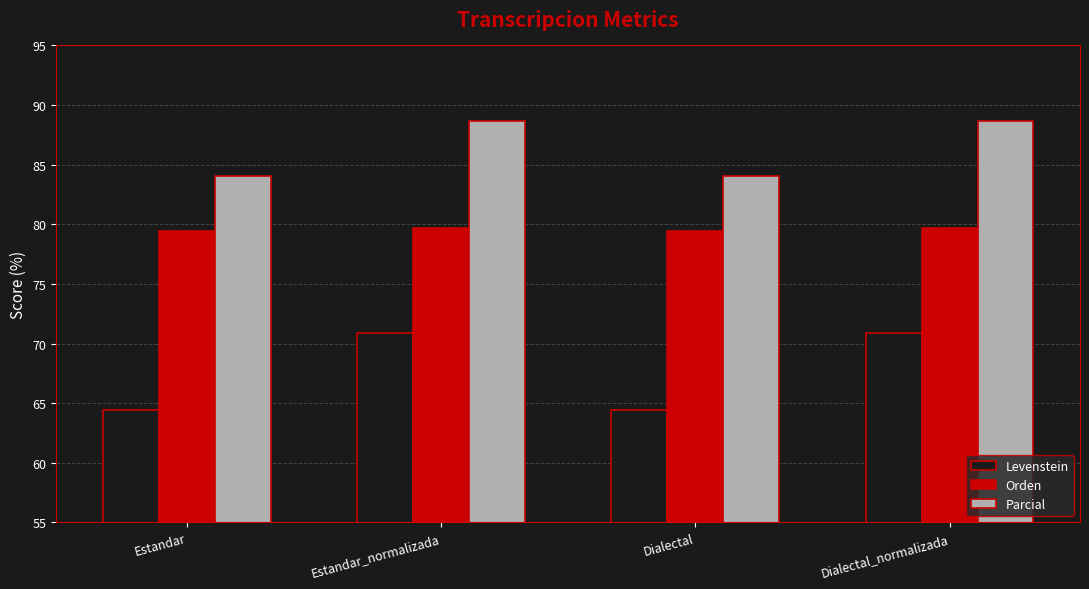

What is the approximate value of Orden at Dialectal_normalizada?

79.7